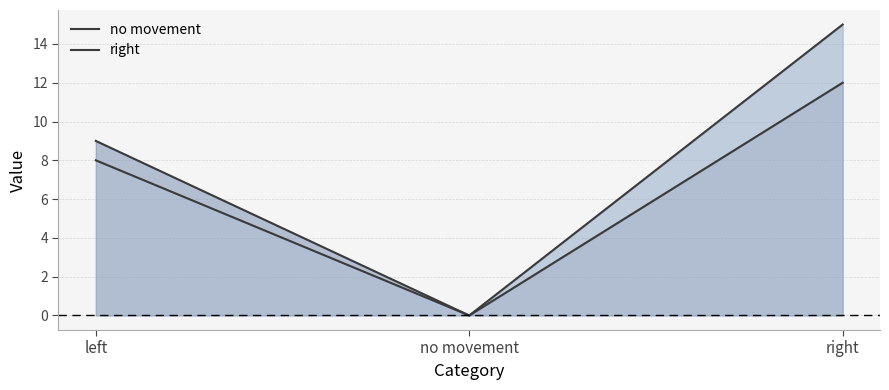

Where does the no movement series first go above 9?

right